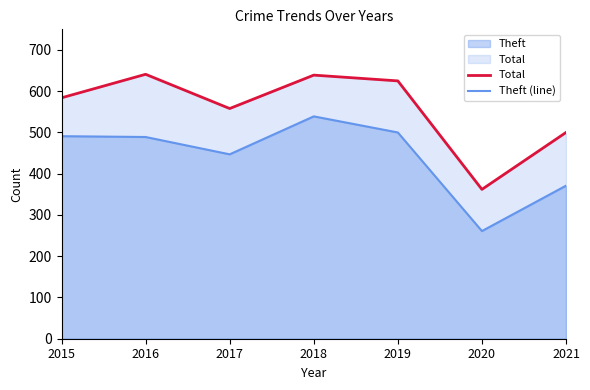

What is the value of the Theft (line) point at the 2nd from the left?

489